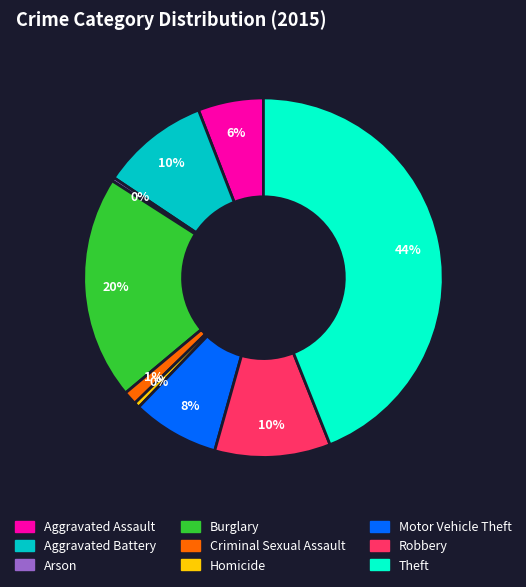

Do Theft and Robbery together represent more than half of the pie?

Yes